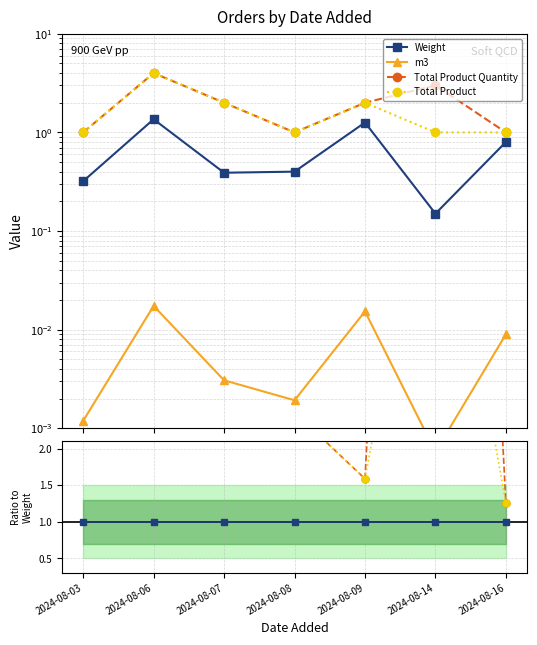

Between 2024-08-03 and 2024-08-14, which series saw the biggest shift?

Total Product Quantity